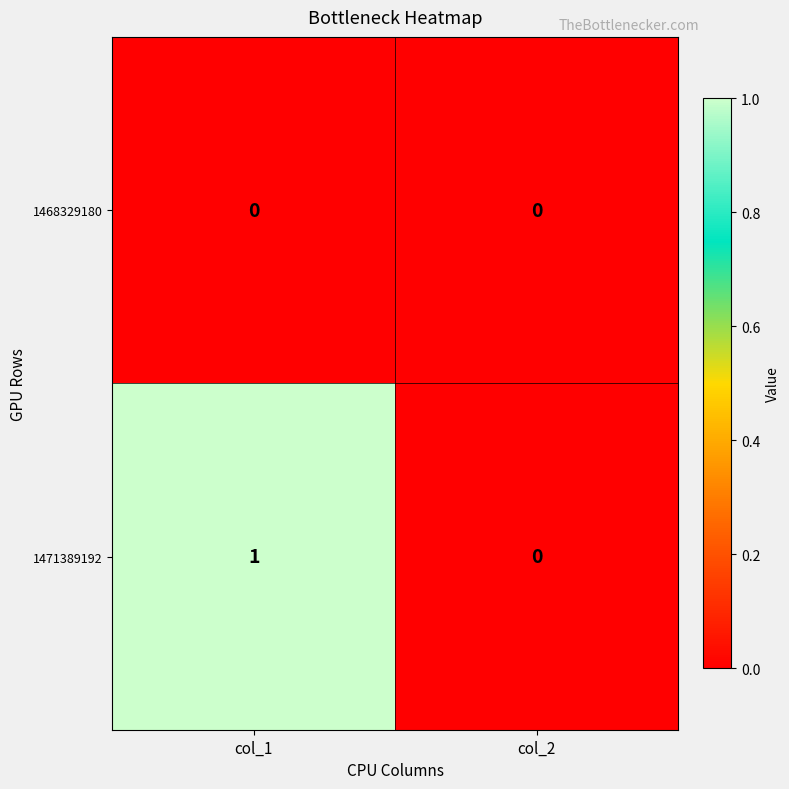

Reading left to right, transcribe all the data shown in this chart.

1468329180: col_1=0	col_2=0
1471389192: col_1=1	col_2=0